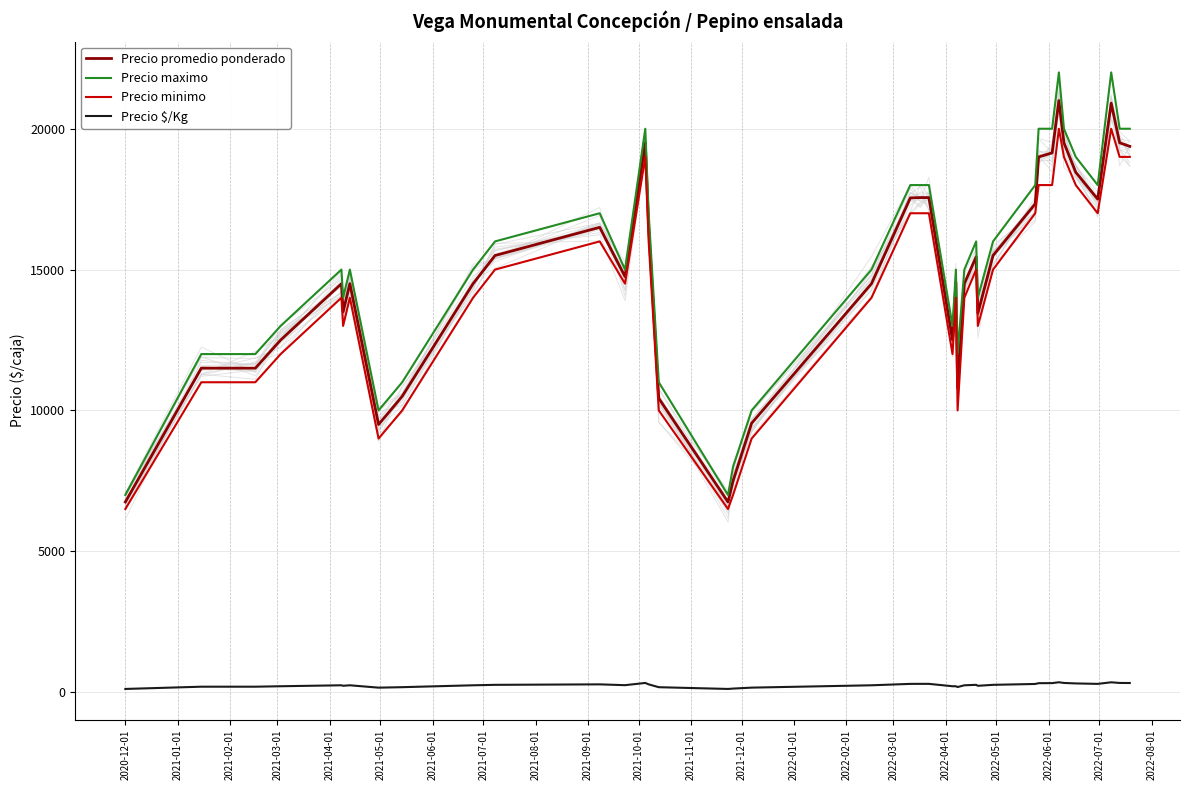

What is the difference between the highest and lowest values at 30?

17711